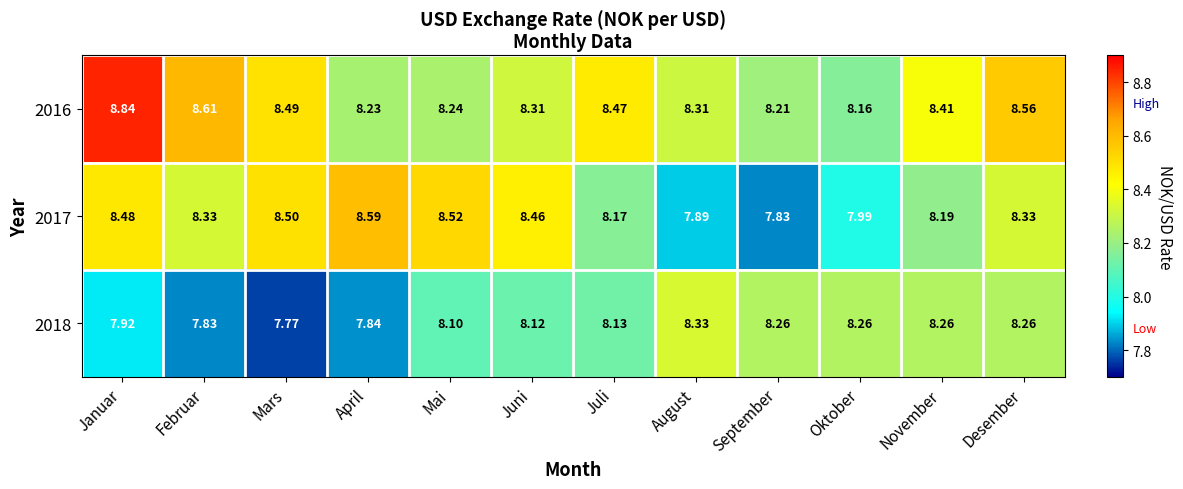

At which label is 2017 closest to 8?

Oktober